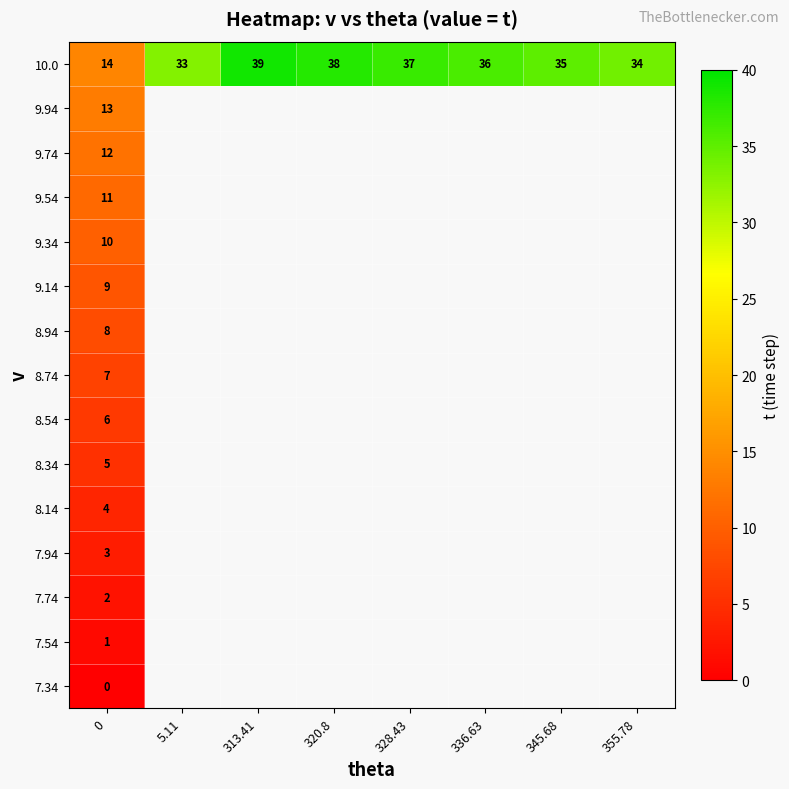

What is the maximum value for 10.0?

39